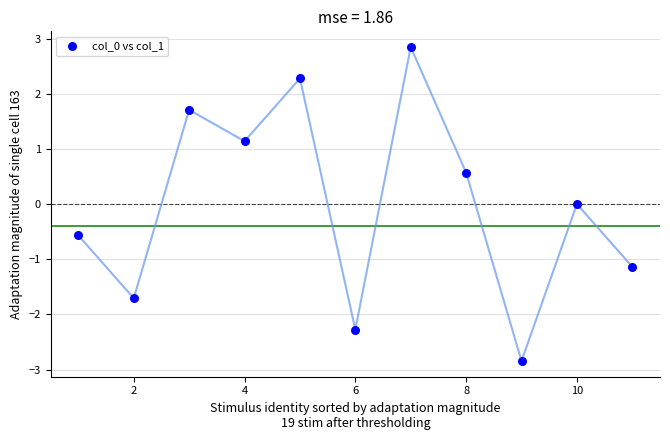

What is the average X value?

6.0